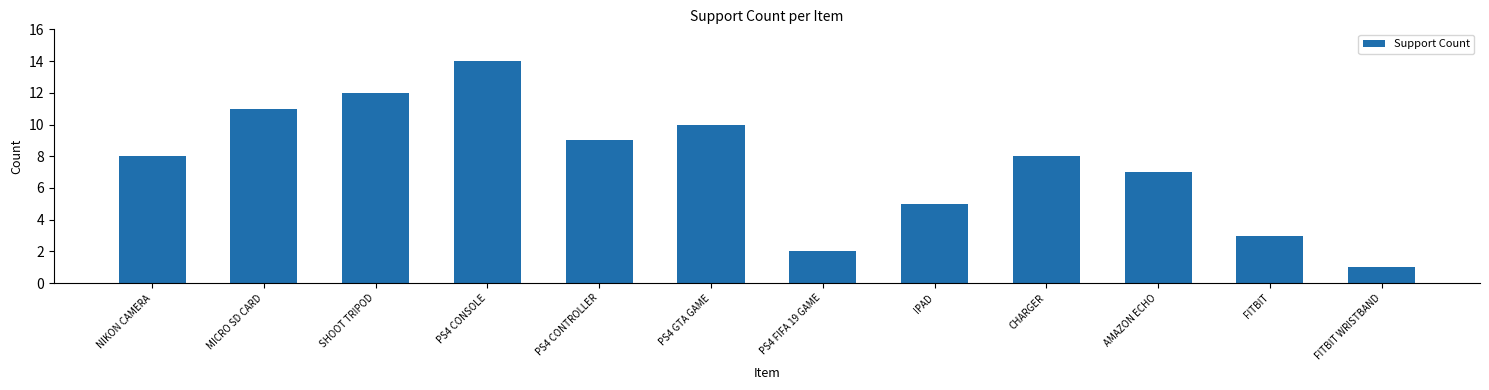

Reading left to right, transcribe all the data shown in this chart.

NIKON CAMERA=8	MICRO SD CARD=11	SHOOT TRIPOD=12	PS4 CONSOLE=14	PS4 CONTROLLER=9	PS4 GTA GAME=10	PS4 FIFA 19 GAME=2	IPAD=5	CHARGER=8	AMAZON ECHO=7	FITBIT=3	FITBIT WRISTBAND=1